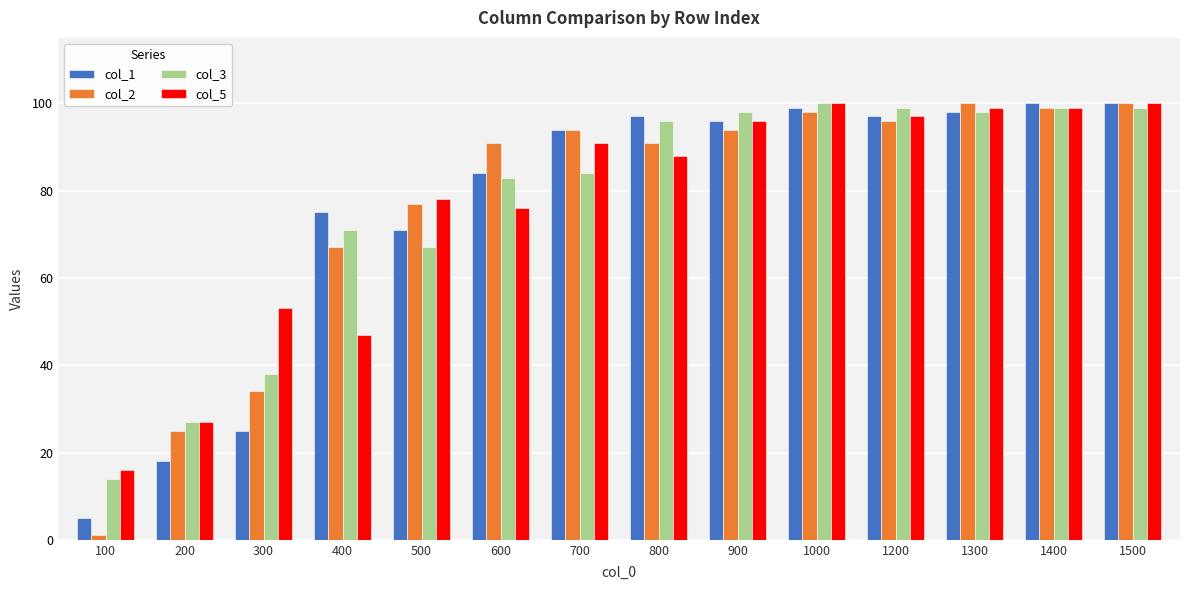

Reading left to right, transcribe all the data shown in this chart.

col_1: 5	18	25	75	71	84	94	97	96	99	97	98	100	100
col_2: 1	25	34	67	77	91	94	91	94	98	96	100	99	100
col_3: 14	27	38	71	67	83	84	96	98	100	99	98	99	99
col_5: 16	27	53	47	78	76	91	88	96	100	97	99	99	100